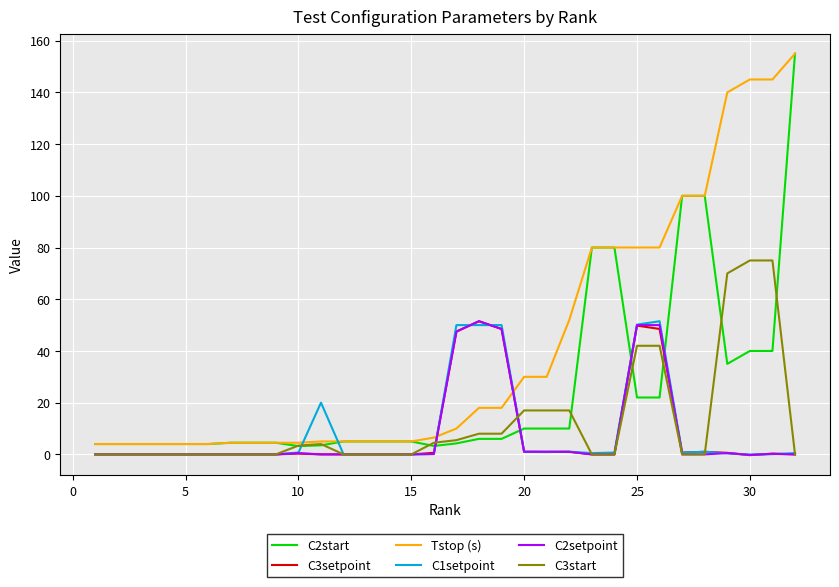

What is the maximum value for C2start?

155.0